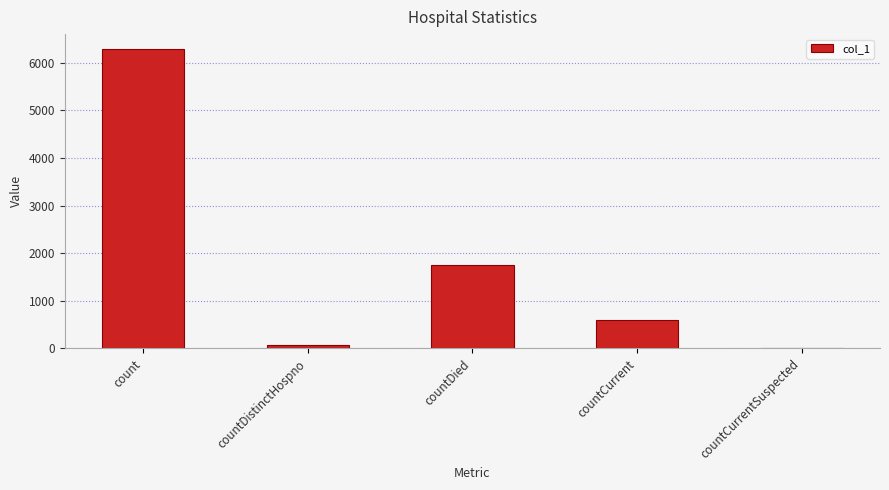

What is the sum of all values?

8707